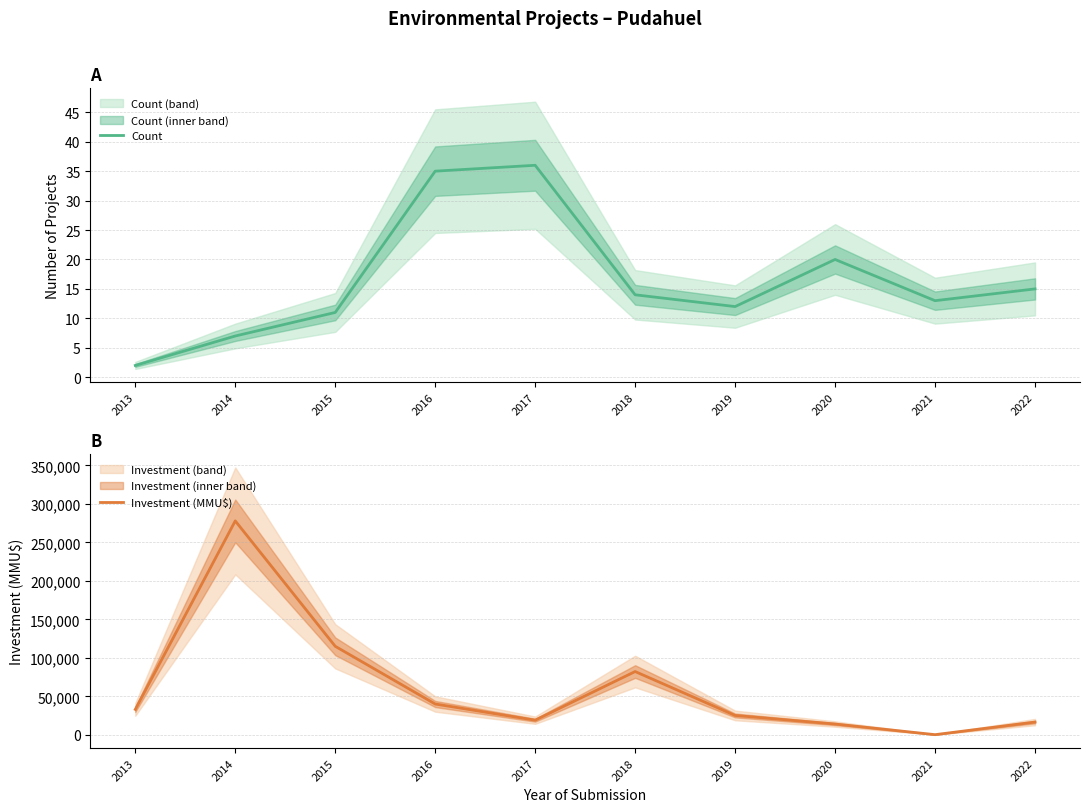

Where is the first local maximum for Count?

2017